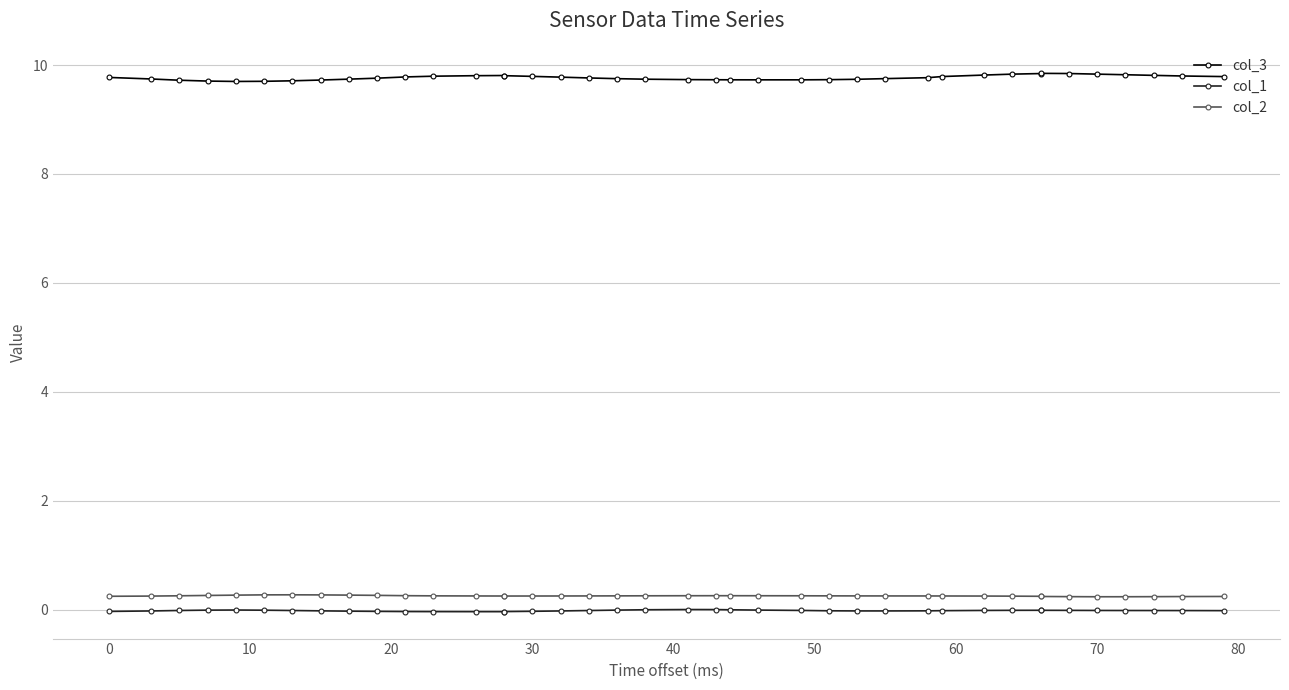

Is the value of col_2 at 14 greater than the value of col_1 at 27?

Yes